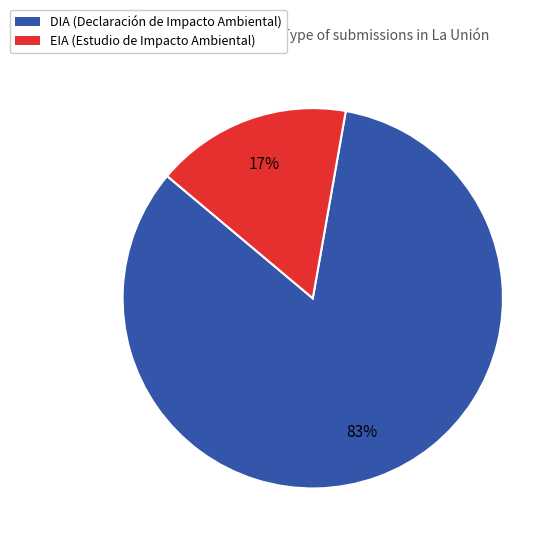

How many segments does this pie chart have?

2